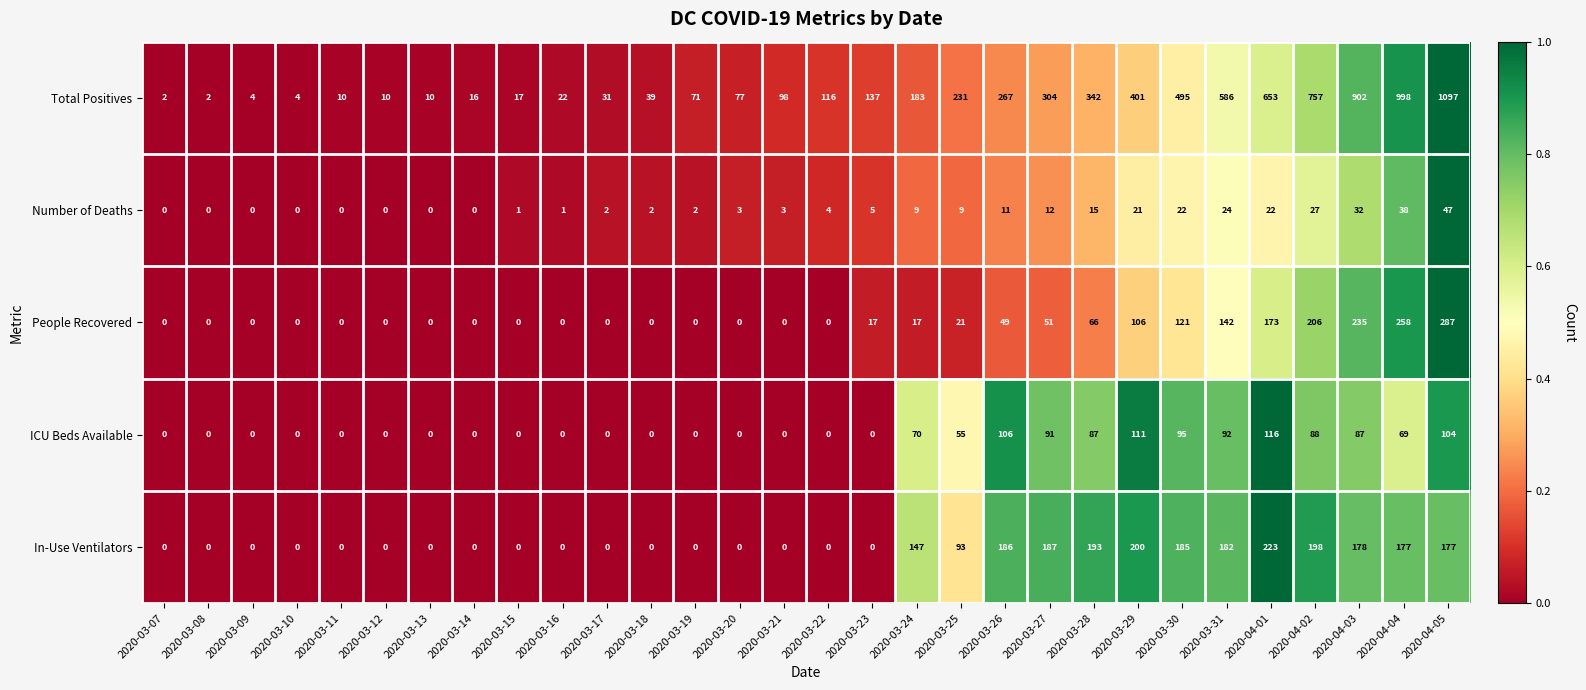

What is the highest value of the ICU Beds Available series?

116